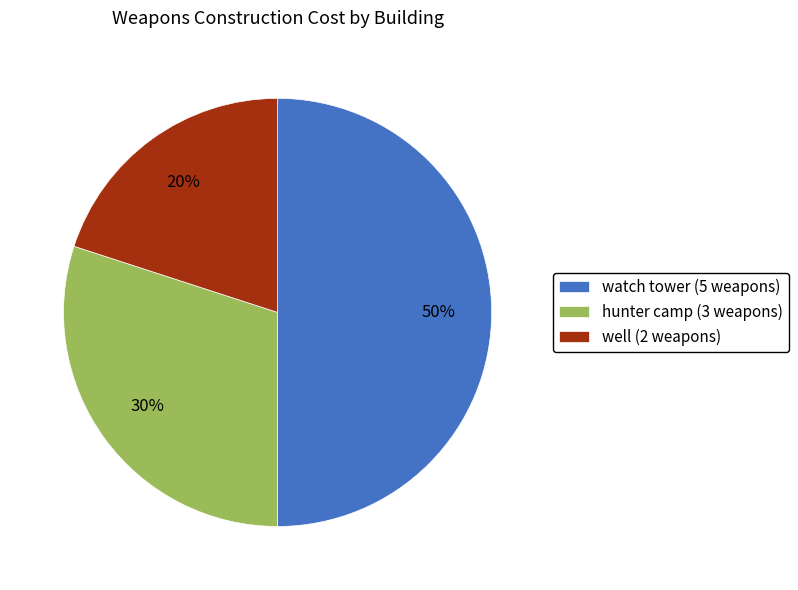

How many segments does this pie chart have?

3